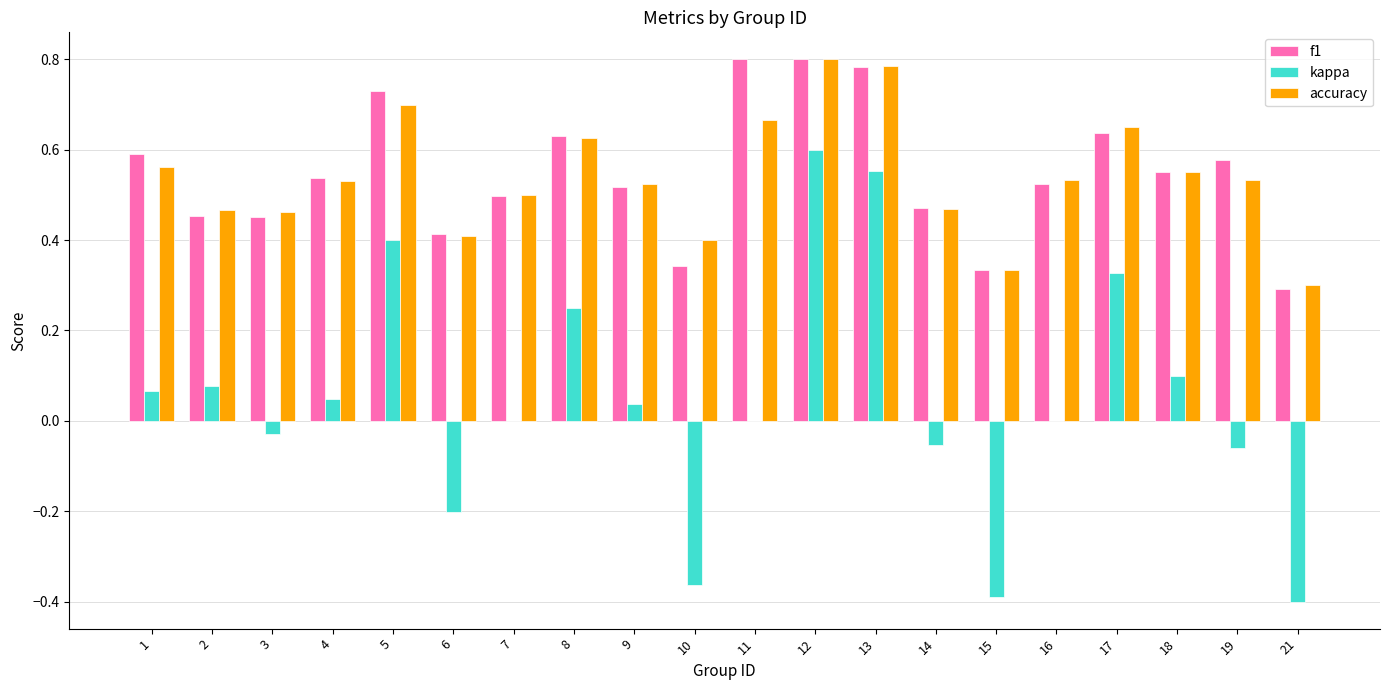

Which category has the highest value in the kappa series?

12